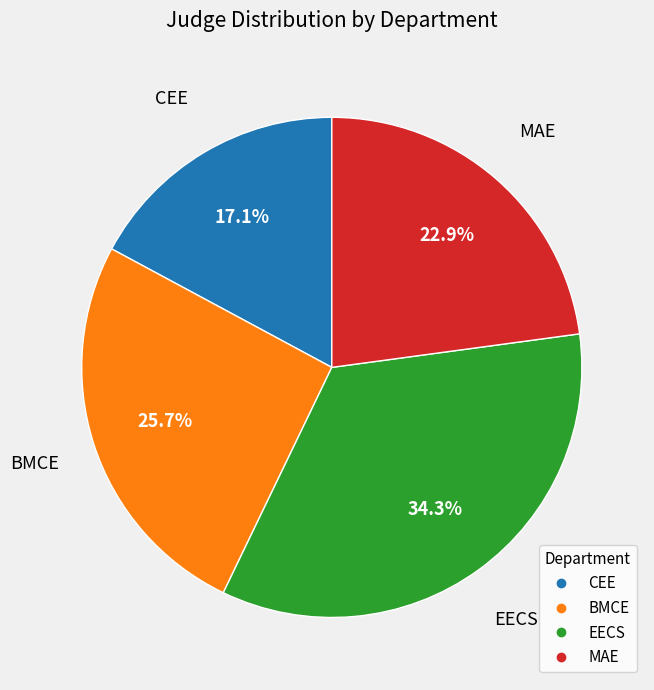

Does any single category account for the majority?

No